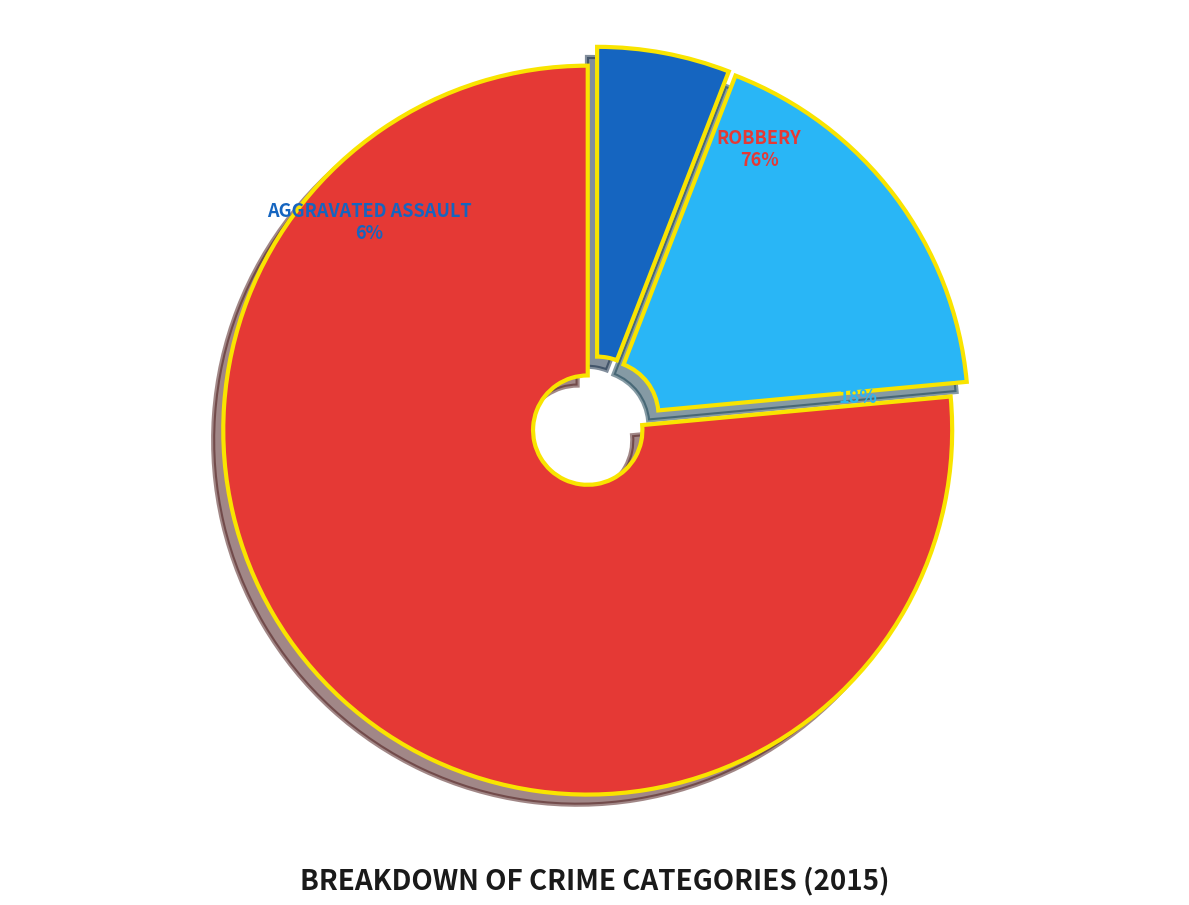

To the nearest percent, what is the difference between the Aggravated Assault and Aggravated Battery slice percentages?

12%